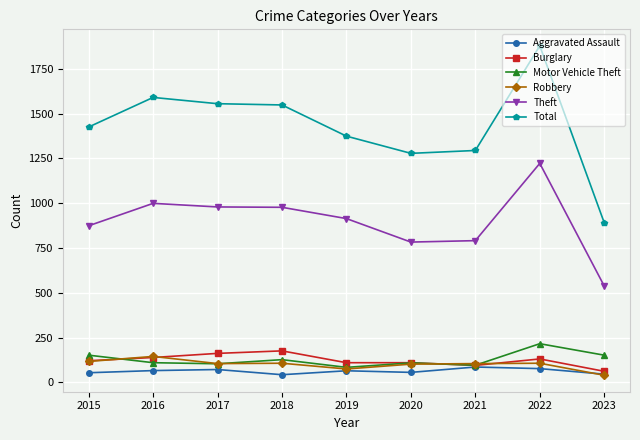

Where is the first local maximum for Robbery?

2016